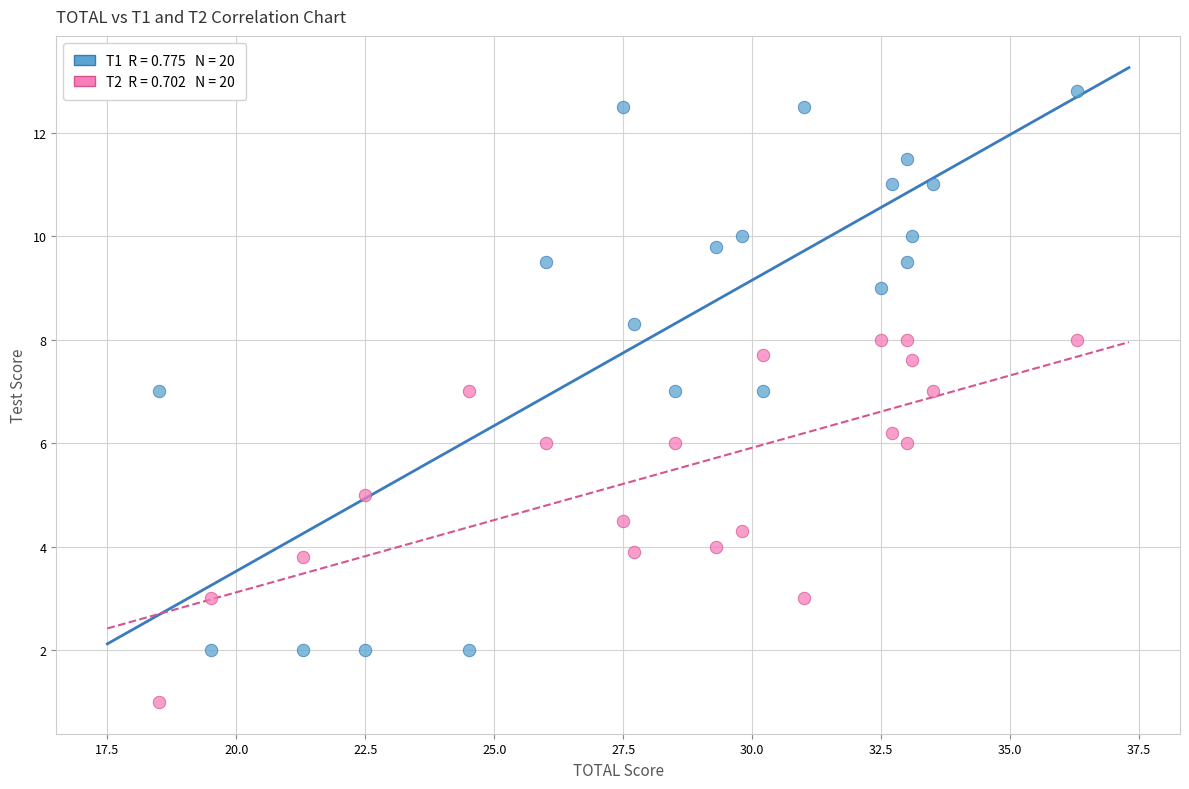

Across all data points, what is the range of Y values (max minus min)?

11.8